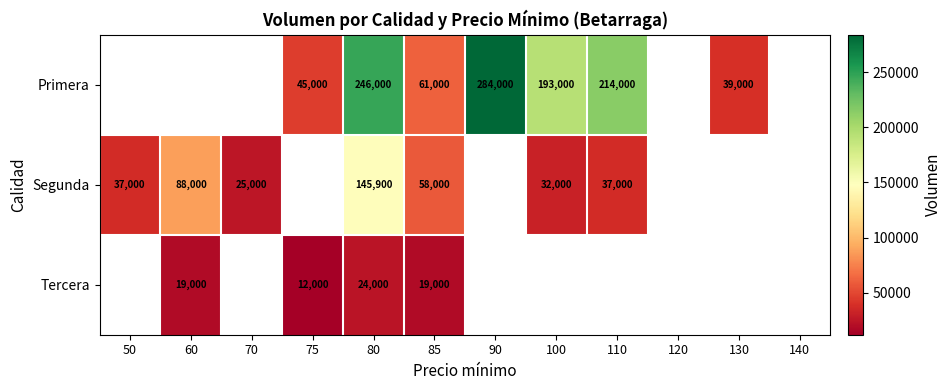

At 85, list the series in order from largest to smallest.

Primera, Segunda, Tercera